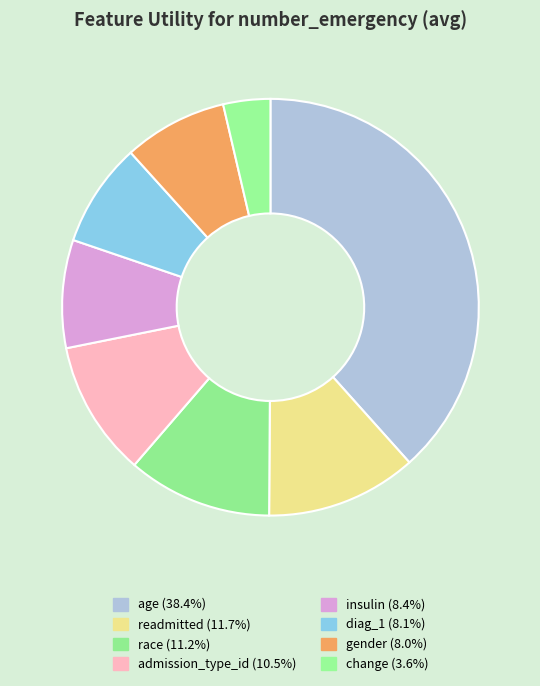

To the nearest percent, what is the average slice percentage?

12%